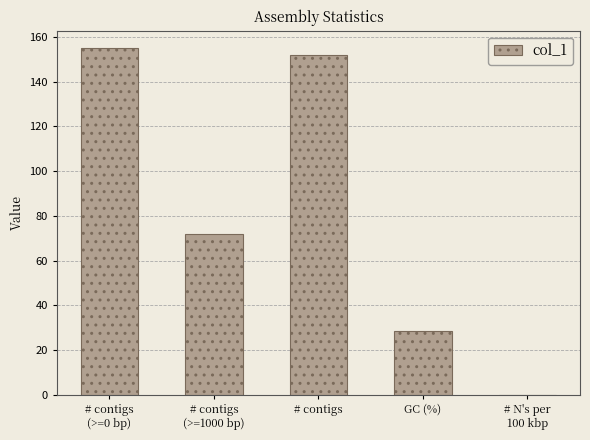

Reading left to right, what are all the values shown in this chart?

# contigs
(>=0 bp)=155.0	# contigs
(>=1000 bp)=72.0	# contigs=152.0	GC (%)=28.4	# N's per
100 kbp=0.0